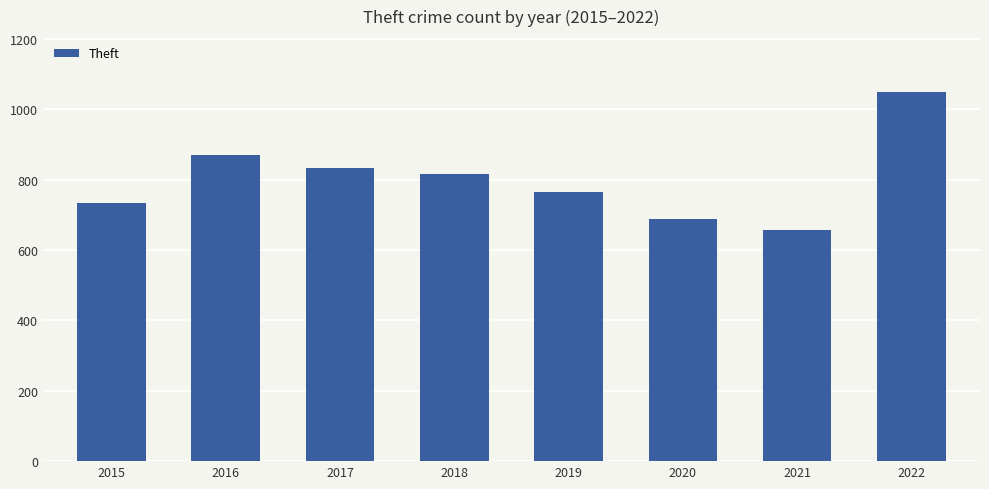

What is the difference between the maximum and minimum values?

394